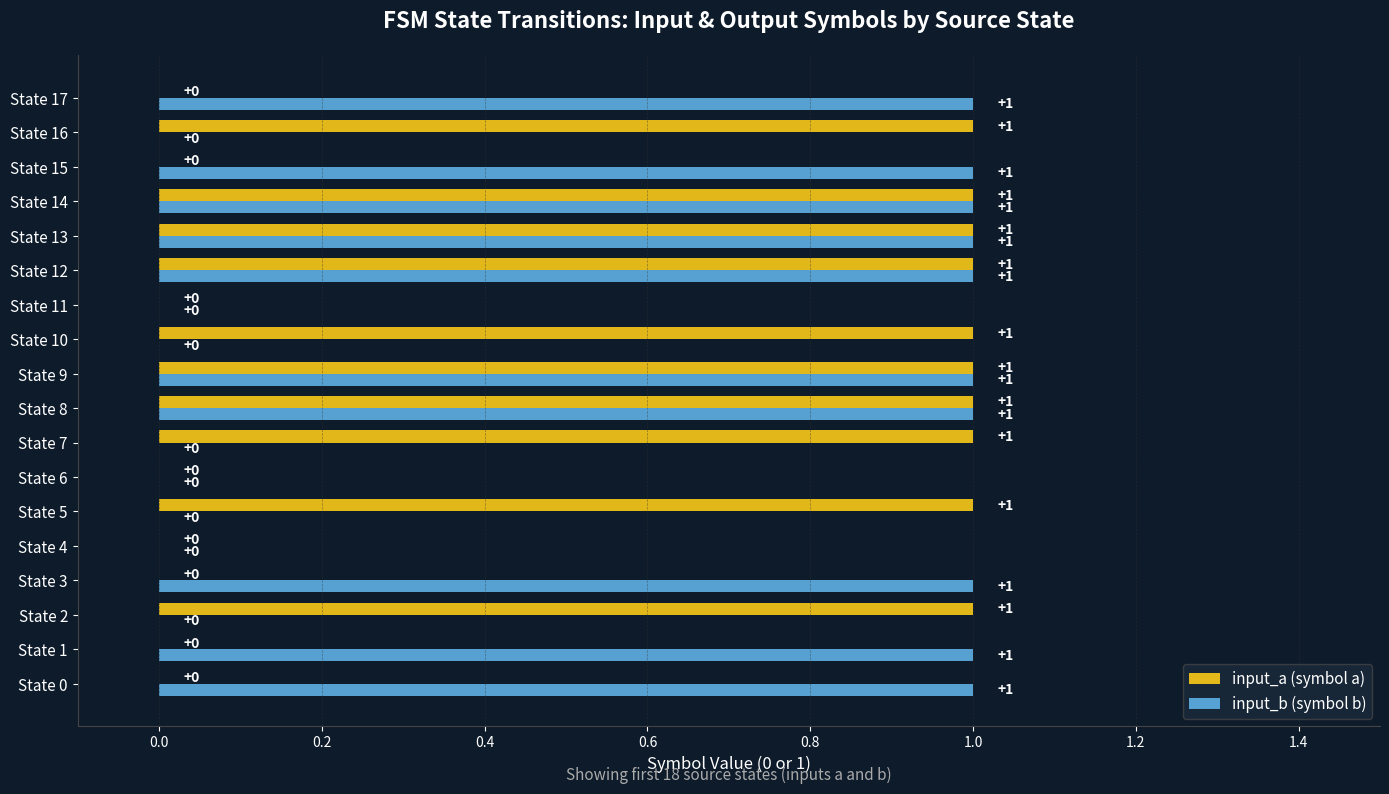

Which series changed the most between State 7 and State 8?

input_b (symbol b)